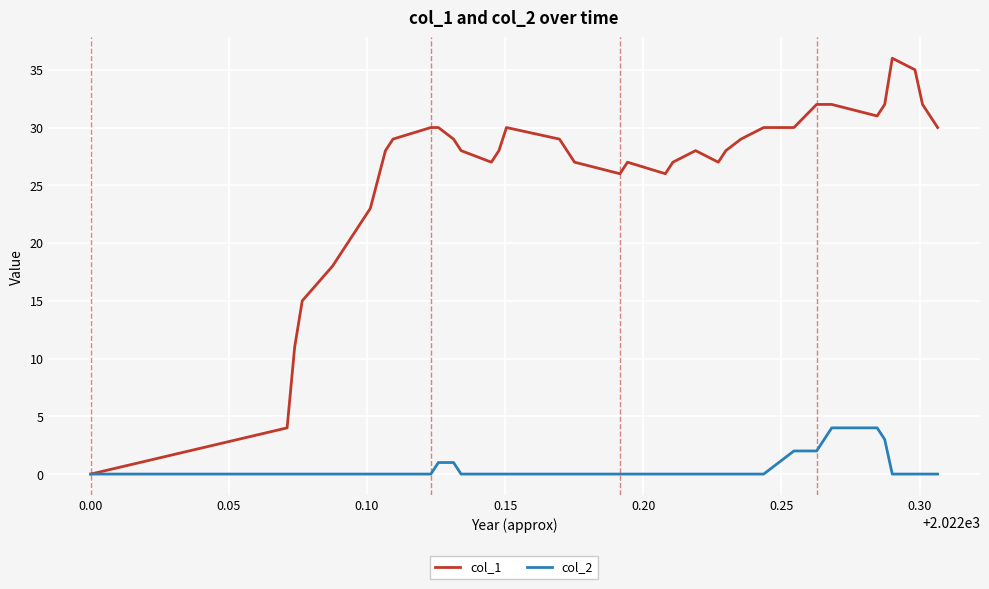

Which series has the largest total across all categories?

col_1